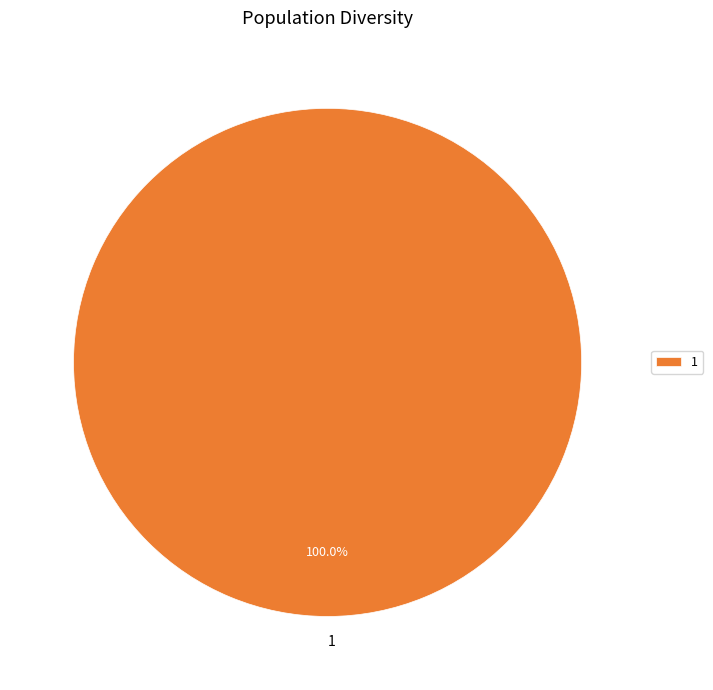

Which slice represents more than half of the pie?

1